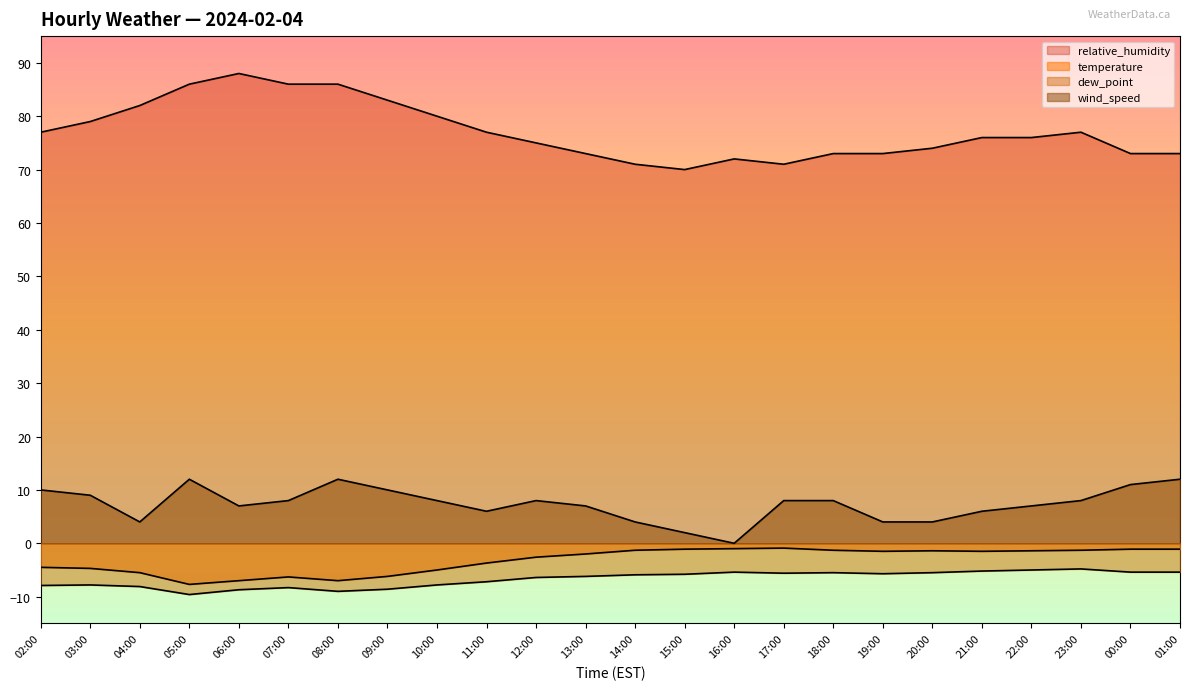

Which series changed the most between 08:00 and 19:00?

relative_humidity